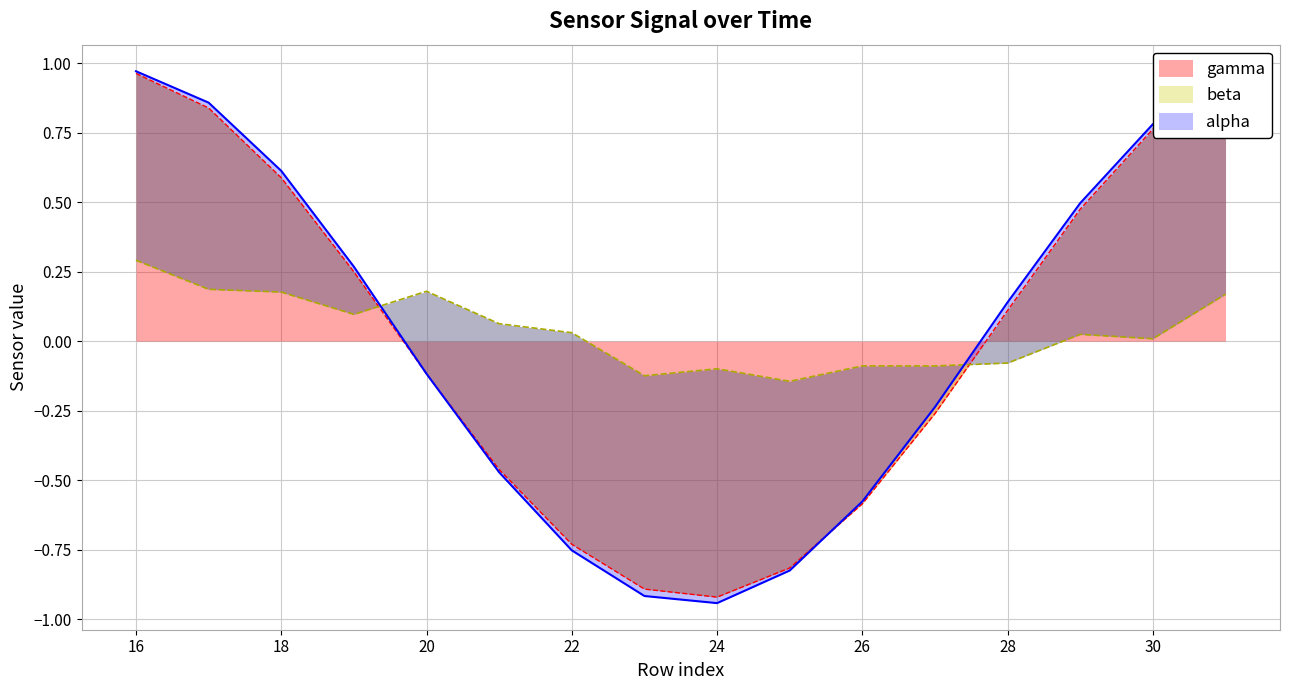

Which series has the largest range (max minus min)?

alpha